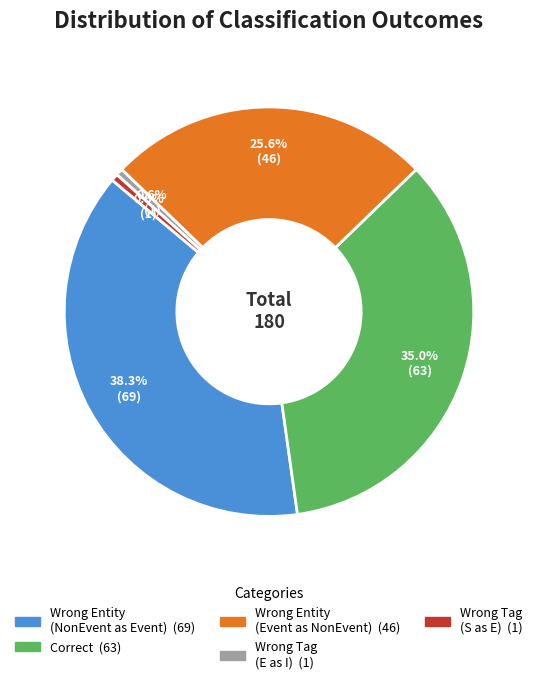

Is there a majority slice in this chart?

No